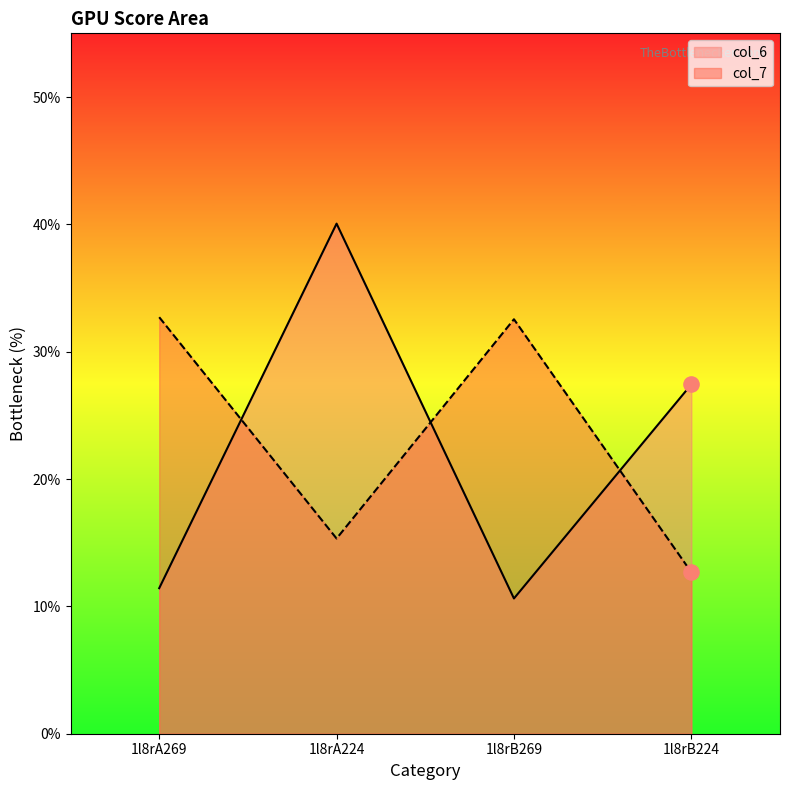

At which category is the sum across all series the highest?

1l8rA224